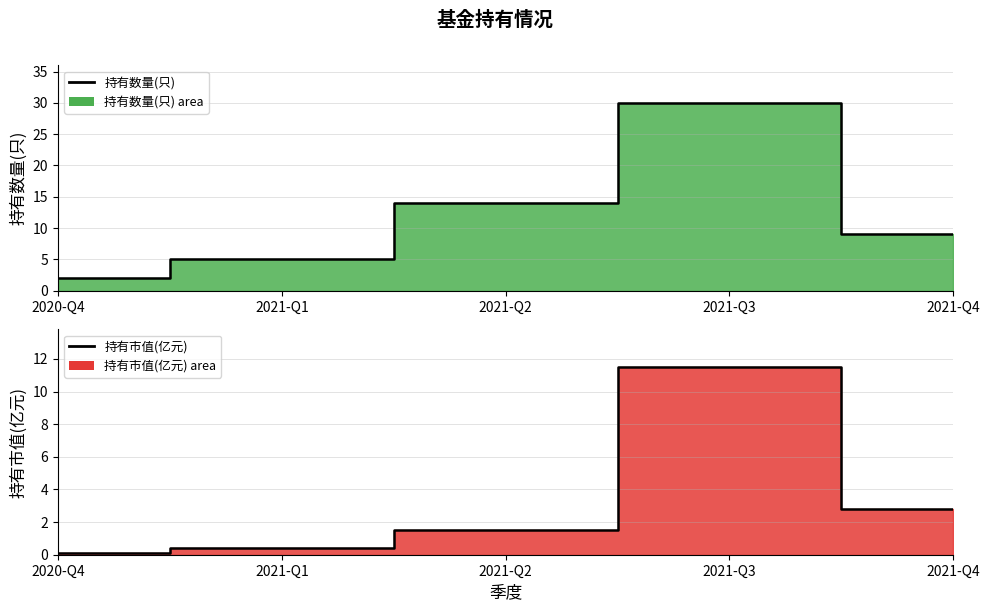

What is the sum of all 持有数量(只) line values?

60.0